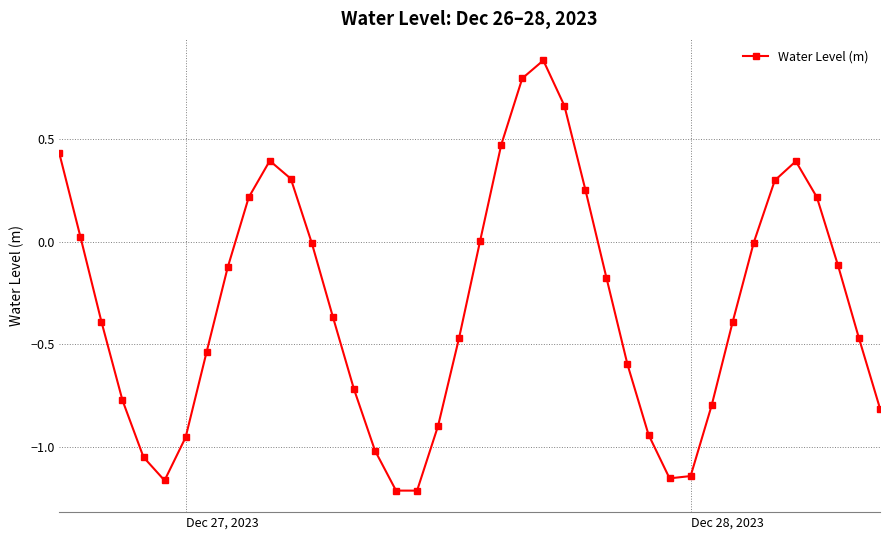

True or false: there are more than 0 points higher than both neighbors.

True